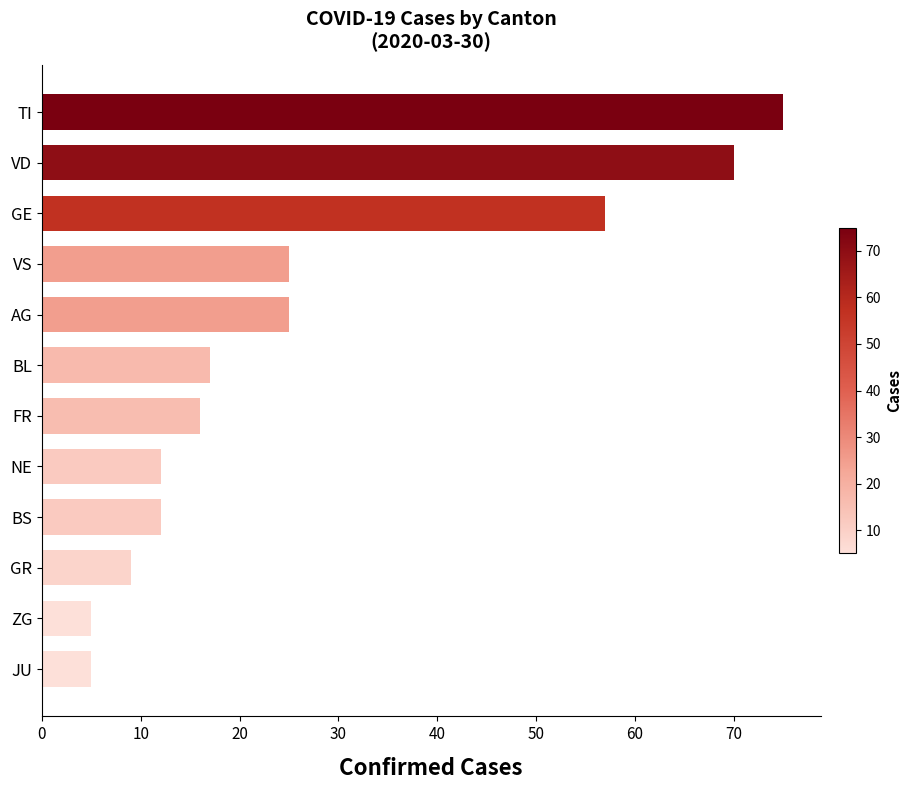

What is the sum of all values?

328